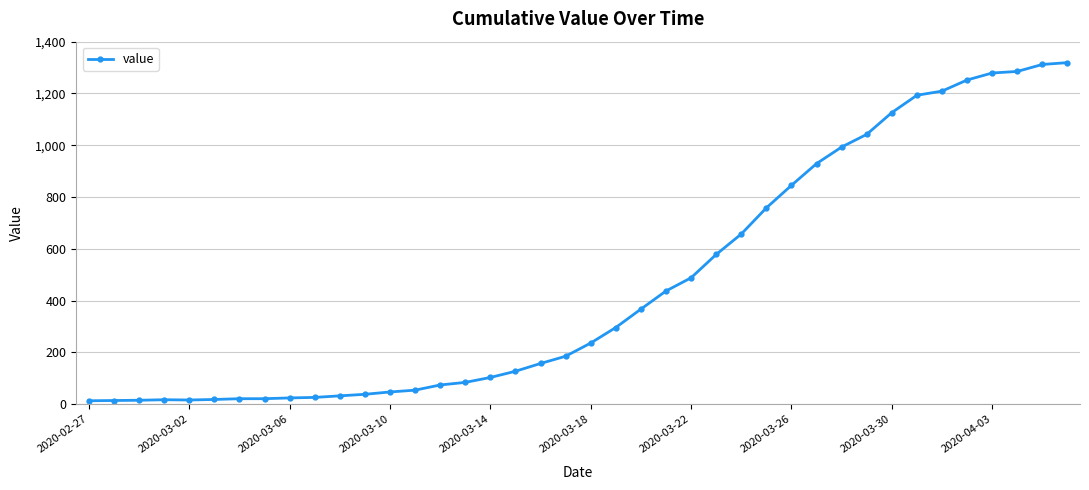

What is the greatest value displayed?

1319